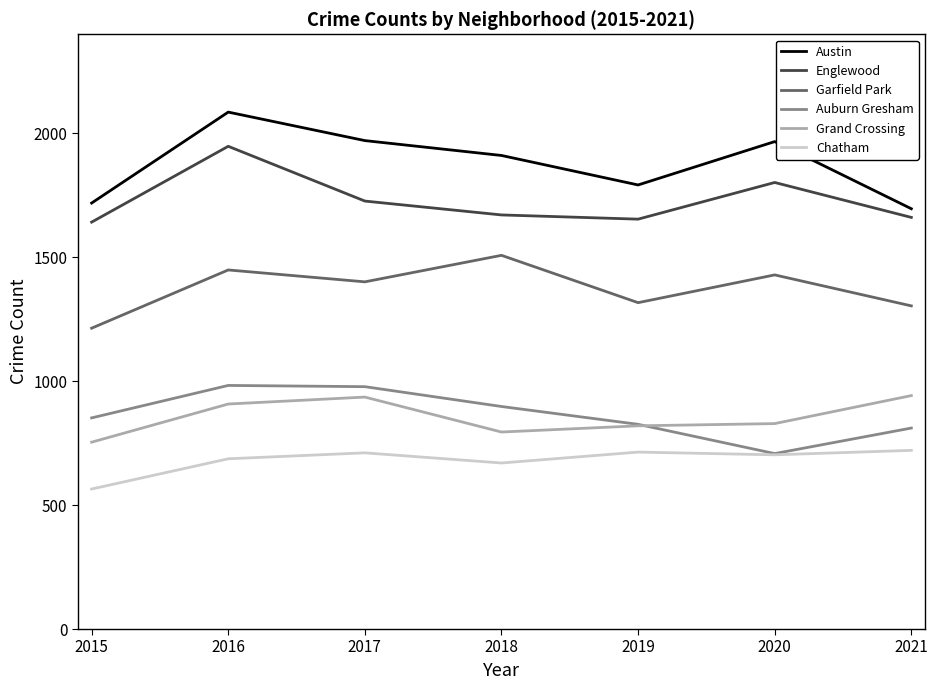

How many lines are shown in the chart?

6